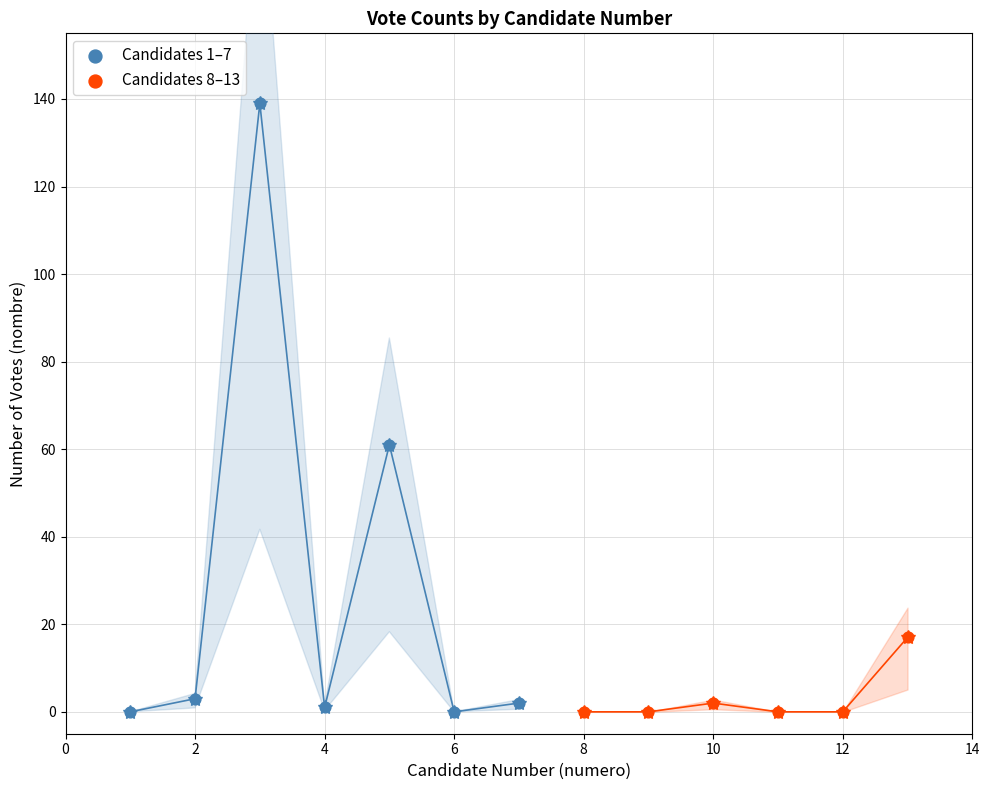

Which series reaches the maximum Y coordinate?

Candidates 1–7